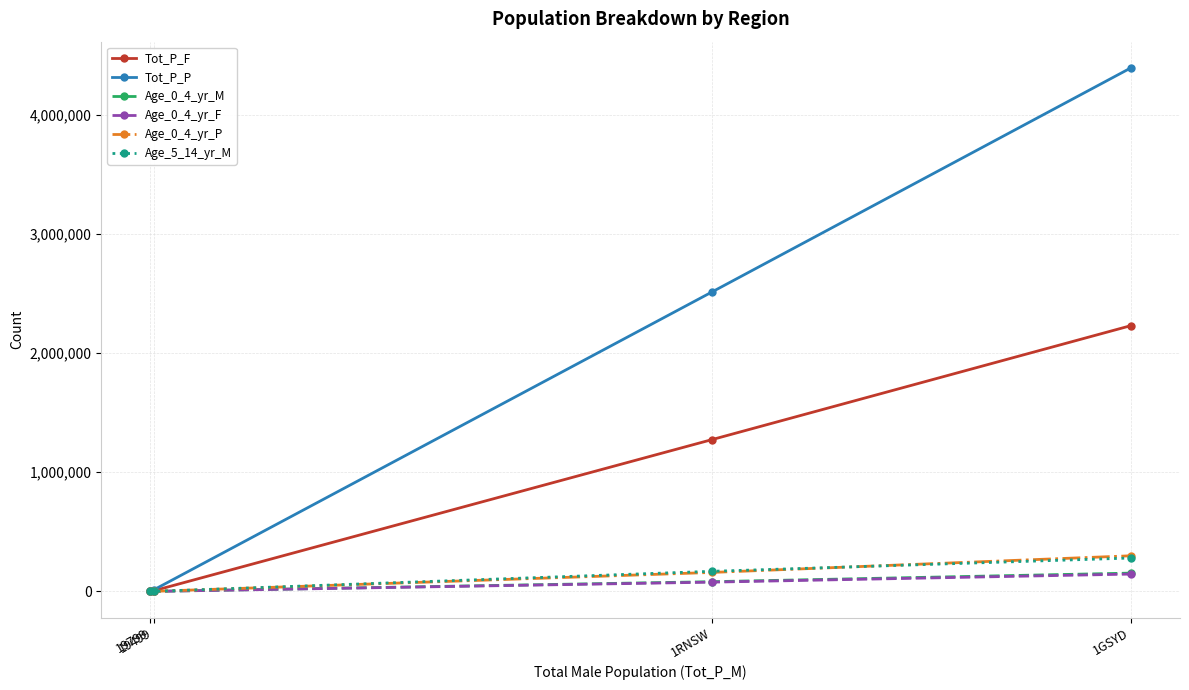

What value does the Age_0_4_yr_P series have at 1RNSW, to the nearest 100?

159300